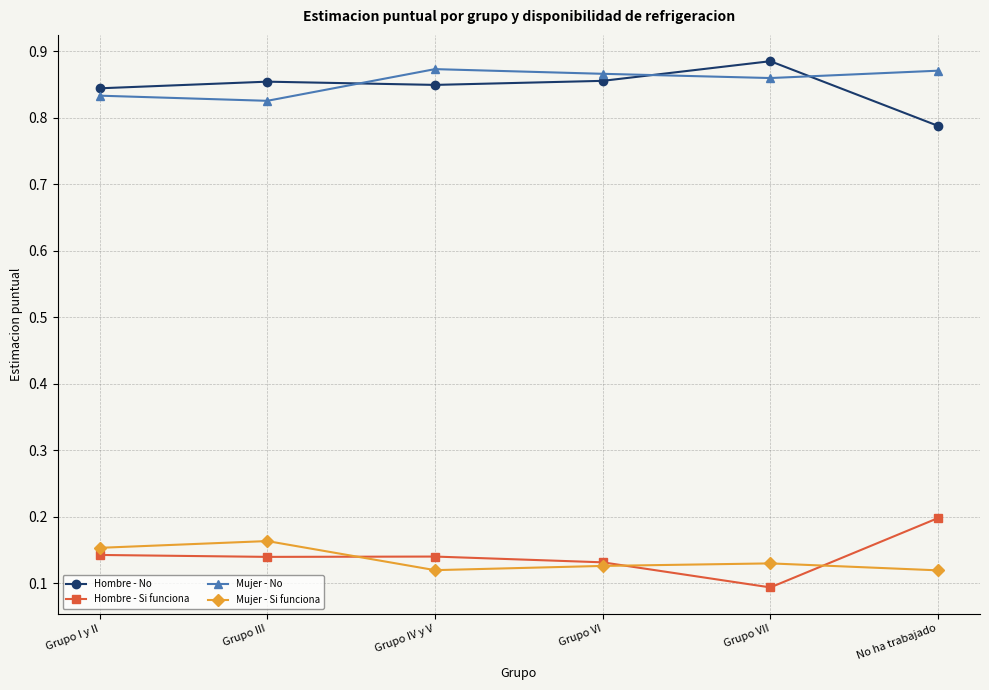

Which label corresponds to the smallest value in the chart?

Grupo VII